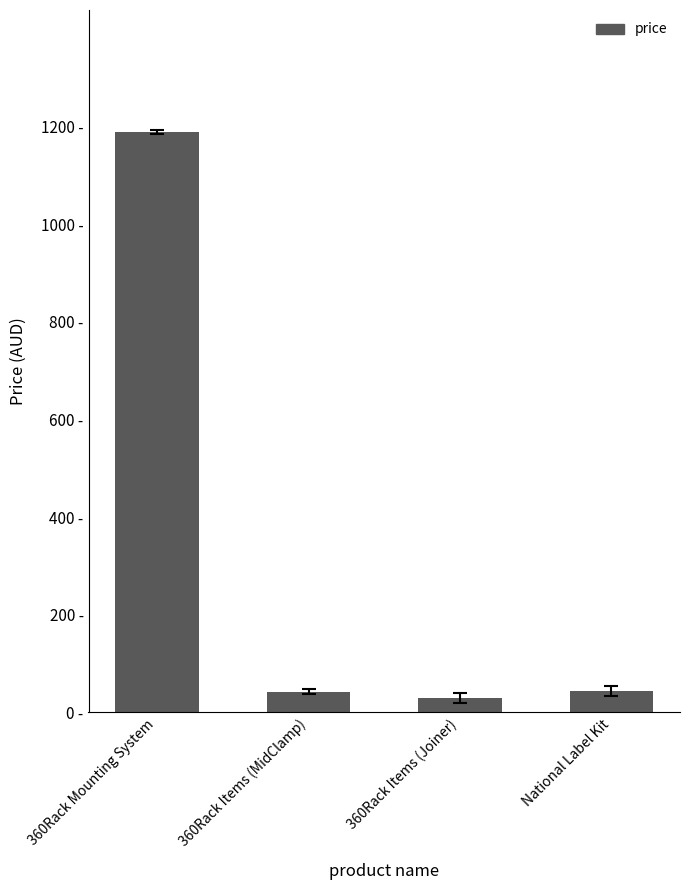

The value at 360Rack Mounting System is 352.8. True or false?

False